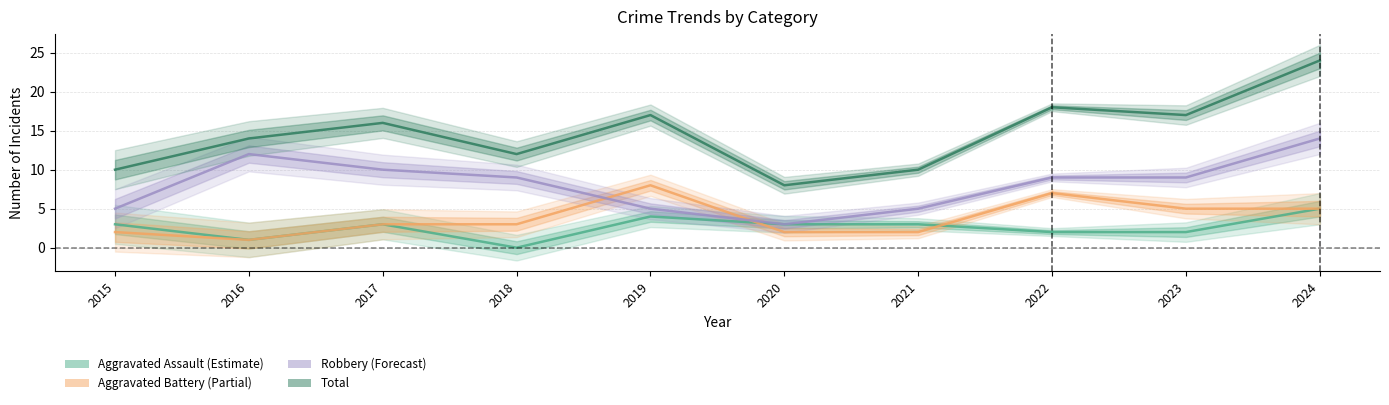

Rank the series at 2016 from highest to lowest value.

Total, Robbery, Aggravated Assault, Aggravated Battery